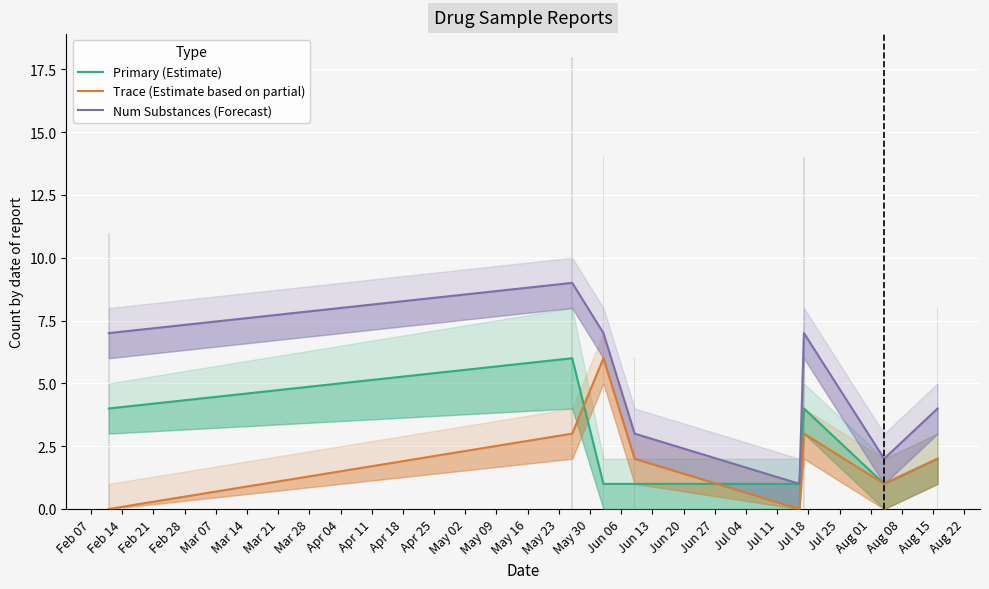

Does the chart contain any negative values?

No